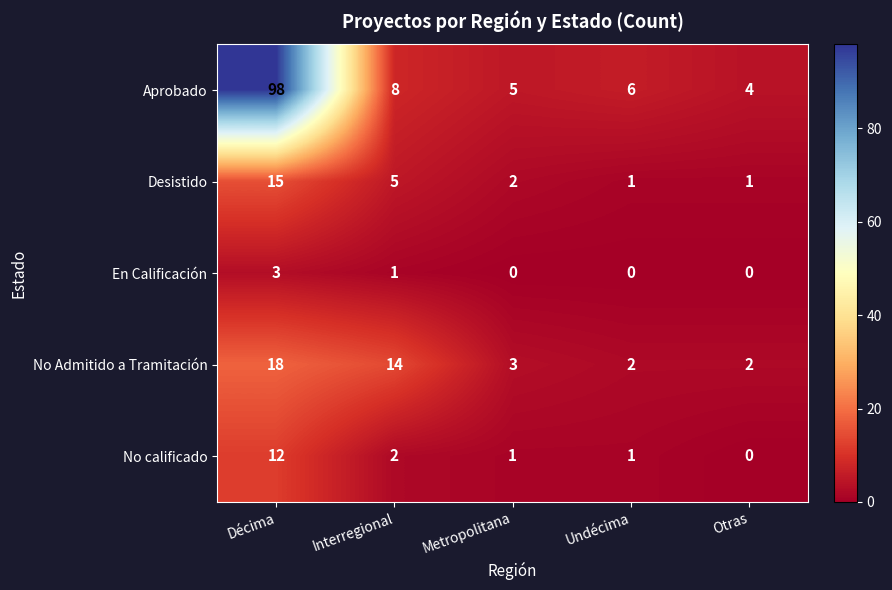

What is the difference between the maximum and second lowest values in the Aprobado series?

93